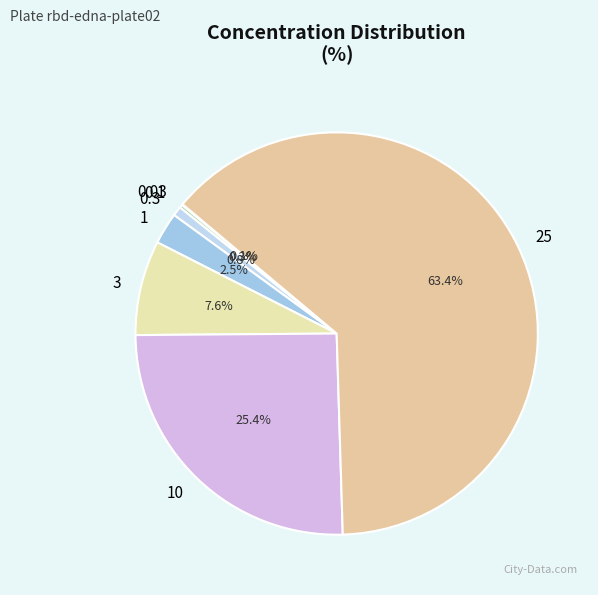

Combined, do 25 and 3 account for over 50%?

Yes